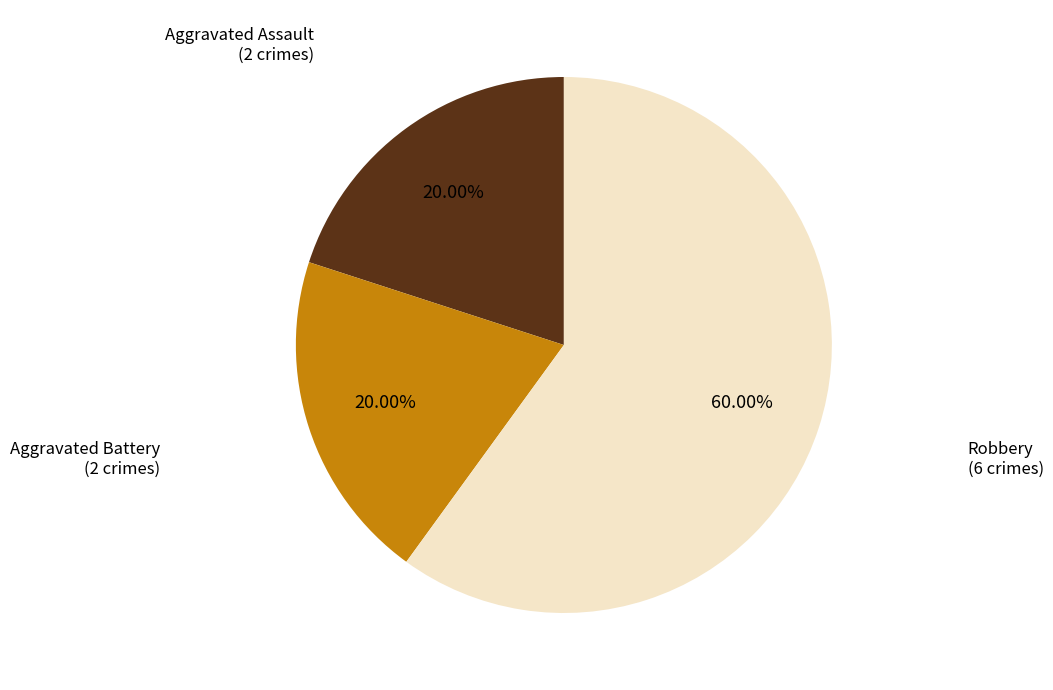

To the nearest percent, what is the difference between the largest and smallest slice percentages?

40%